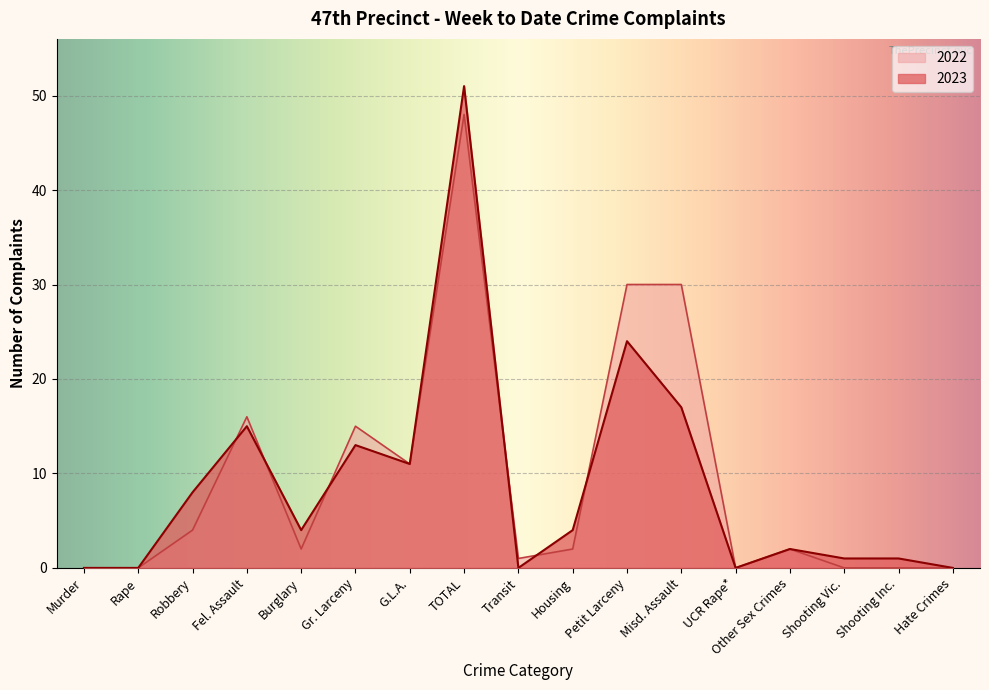

The 2023 series shows 18 at Rape. True or false?

False